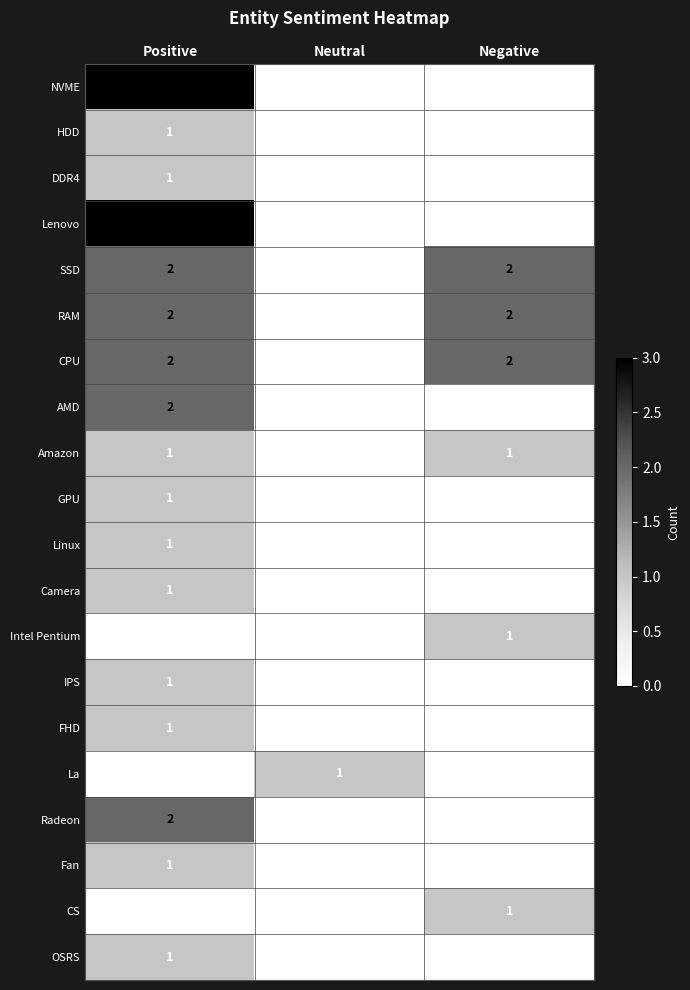

What is the greatest value displayed?

3